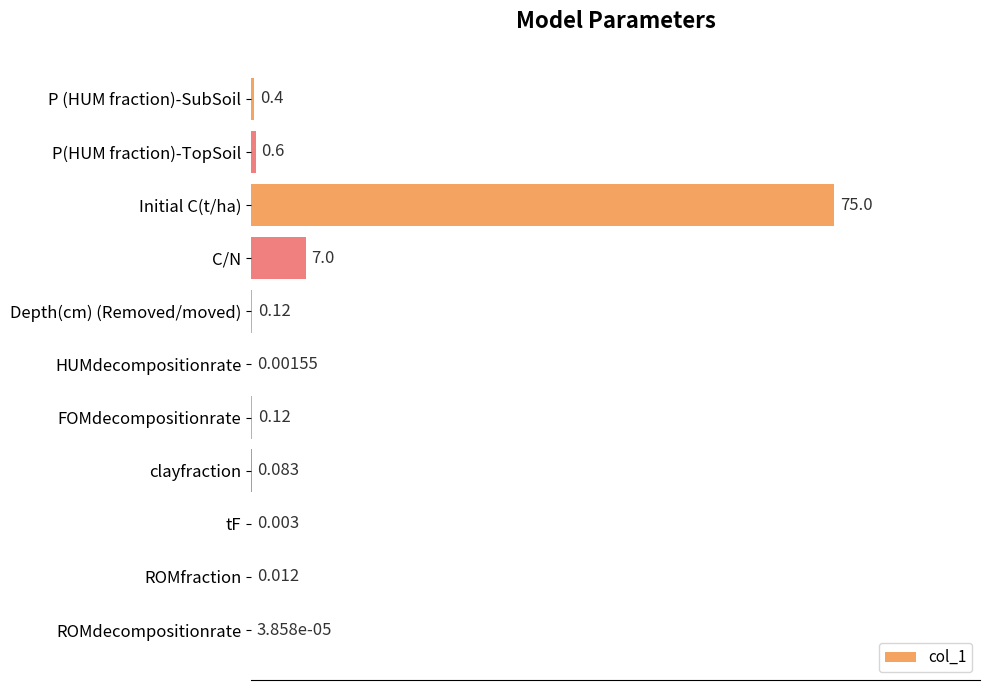

Which has a higher value, ROMdecompositionrate or Initial C(t/ha)?

Initial C(t/ha)